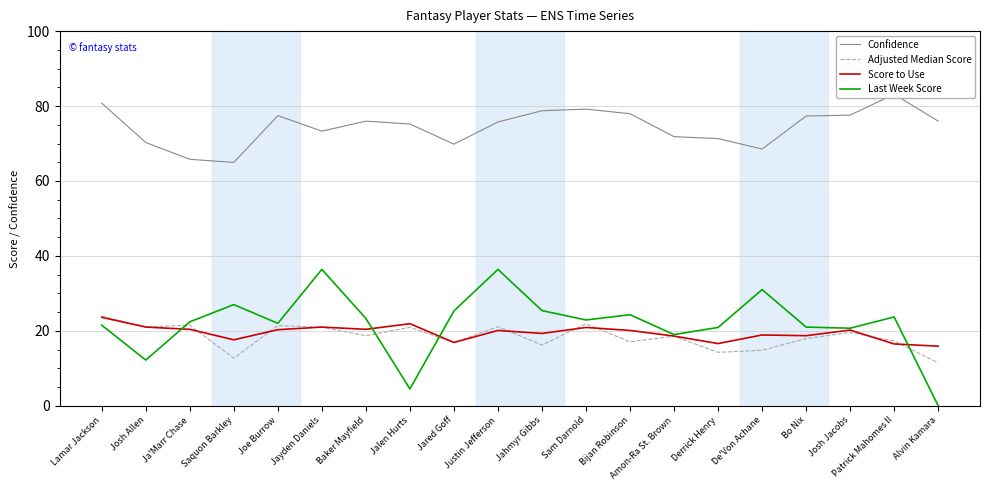

At which label does Confidence first exceed 75?

Lamar Jackson